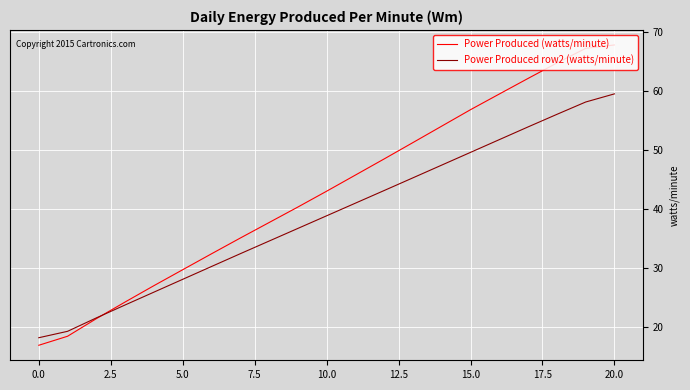

Which series has the largest total across all categories?

Power Produced (watts/minute)